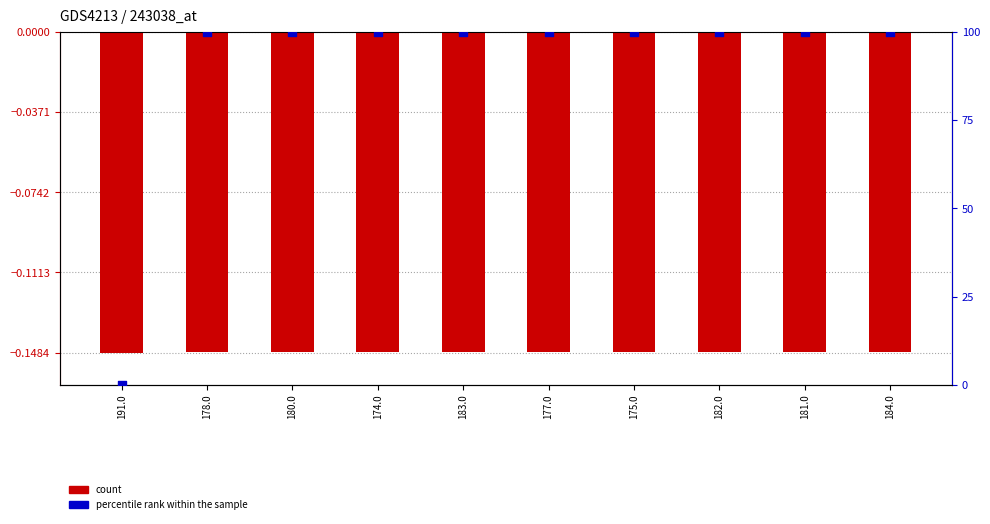

At which category is the sum across all series the highest?

178.0